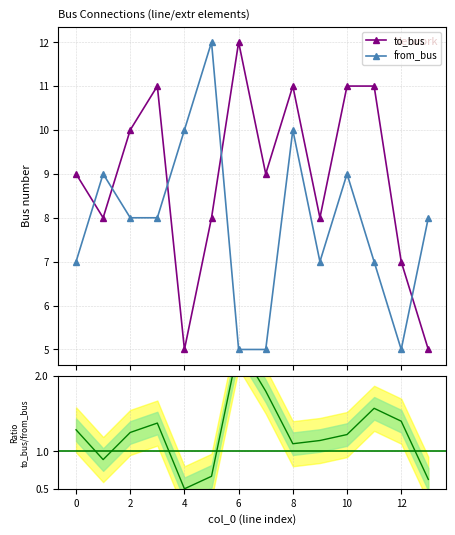

How many interior local valleys does the Ratio to_bus/from_bus series have?

3